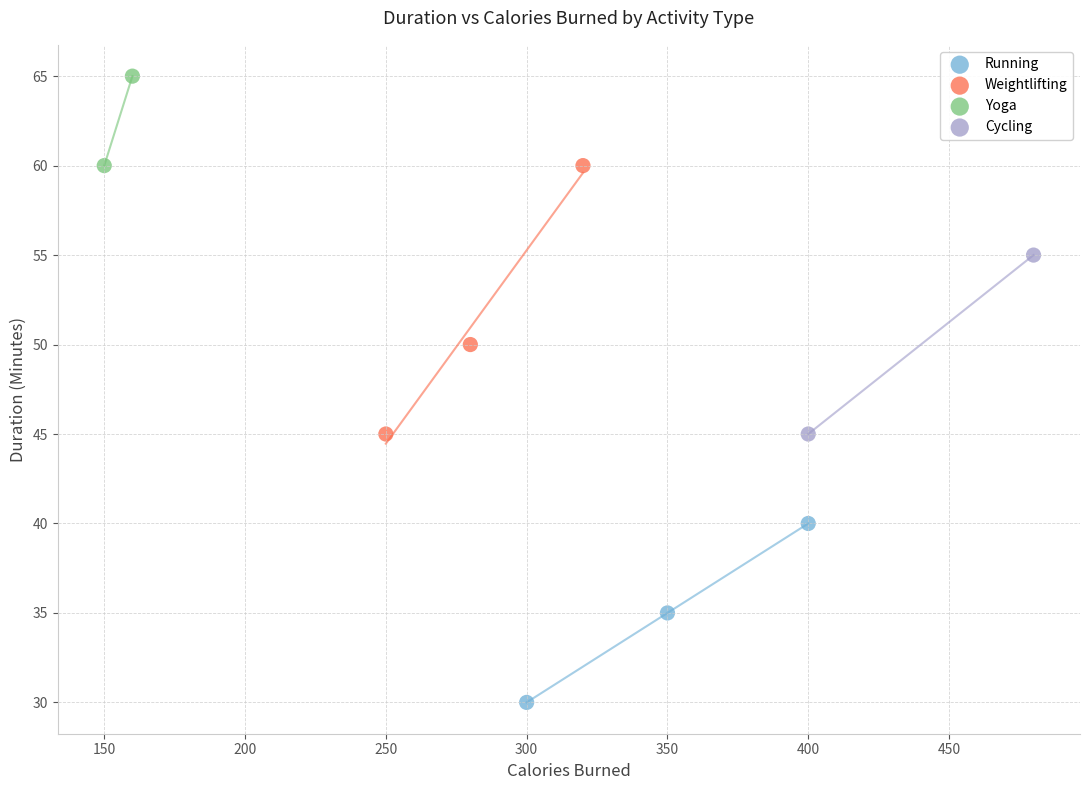

Which series has the largest Y range (max minus min)?

Weightlifting